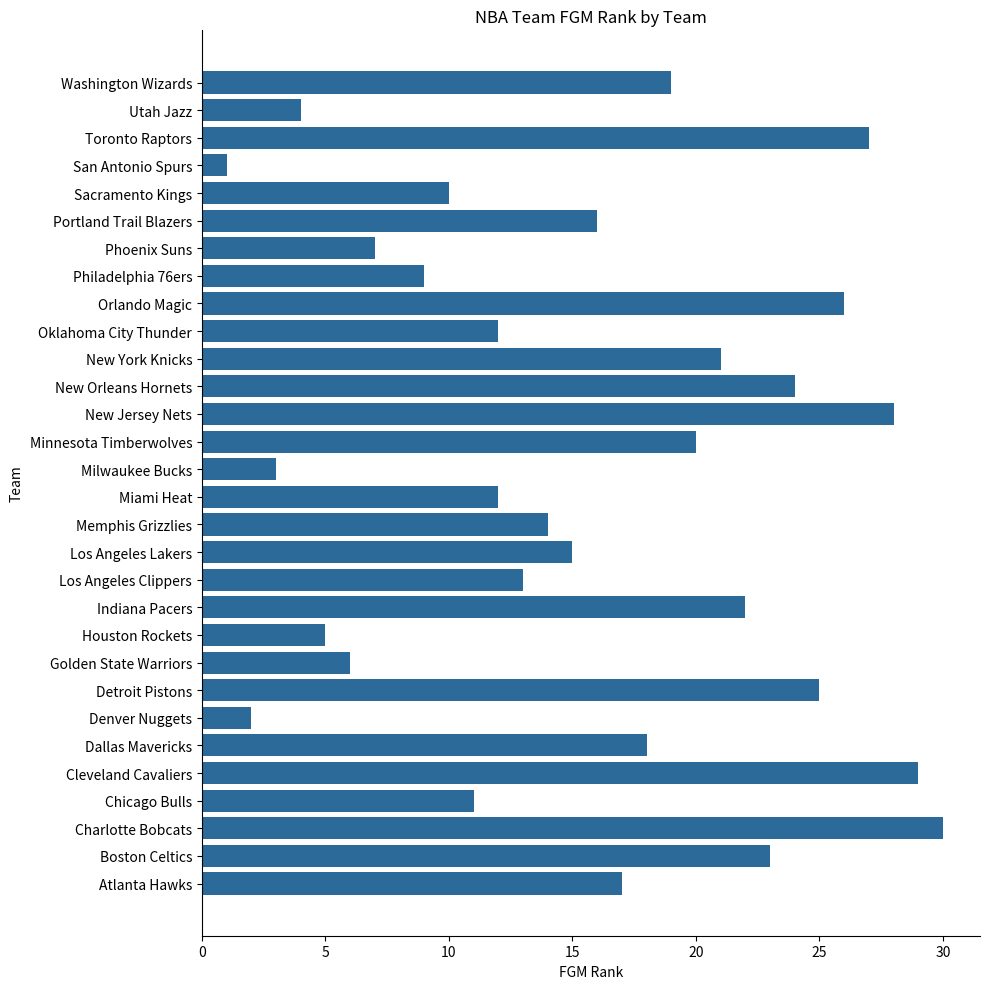

Which category has the lowest value across all series?

San Antonio Spurs